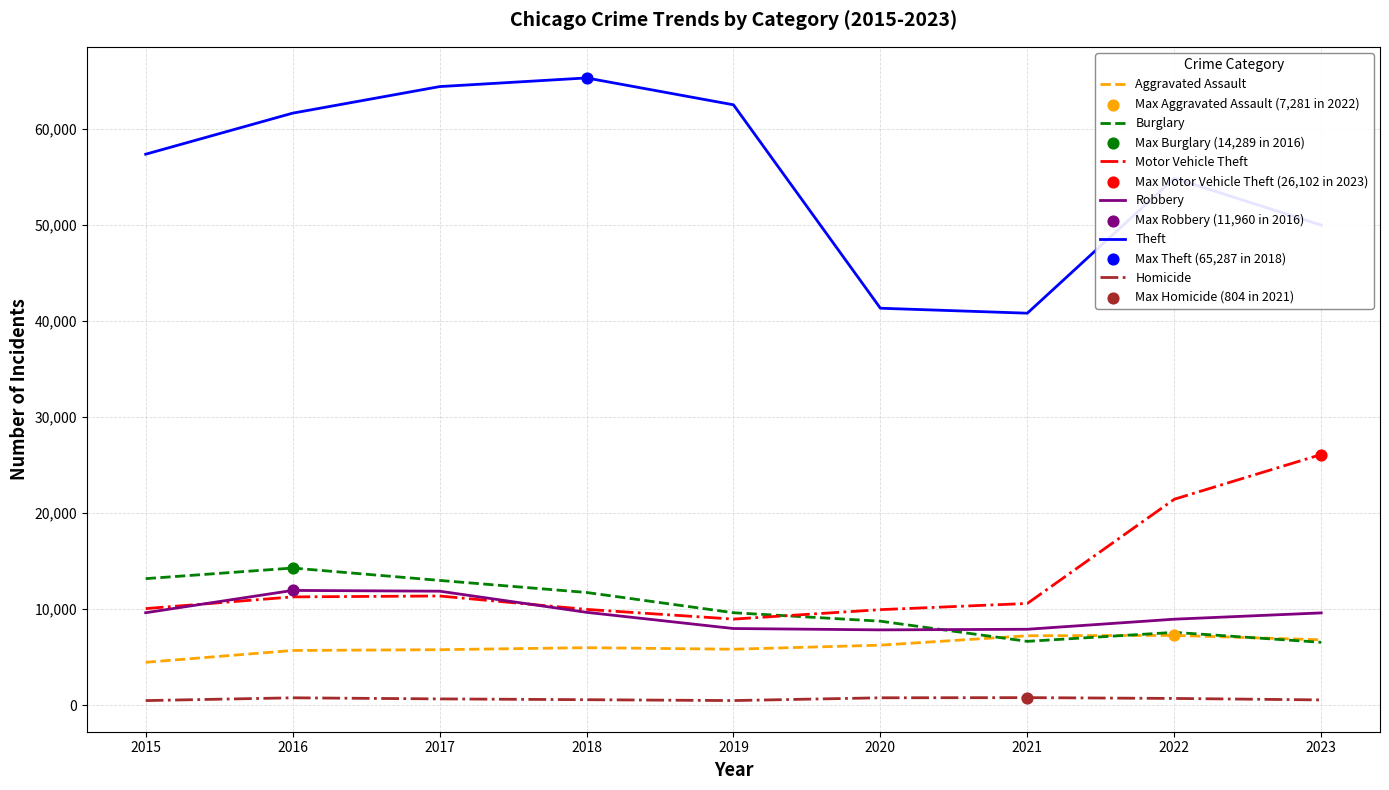

Which series has the widest spread of values?

Theft